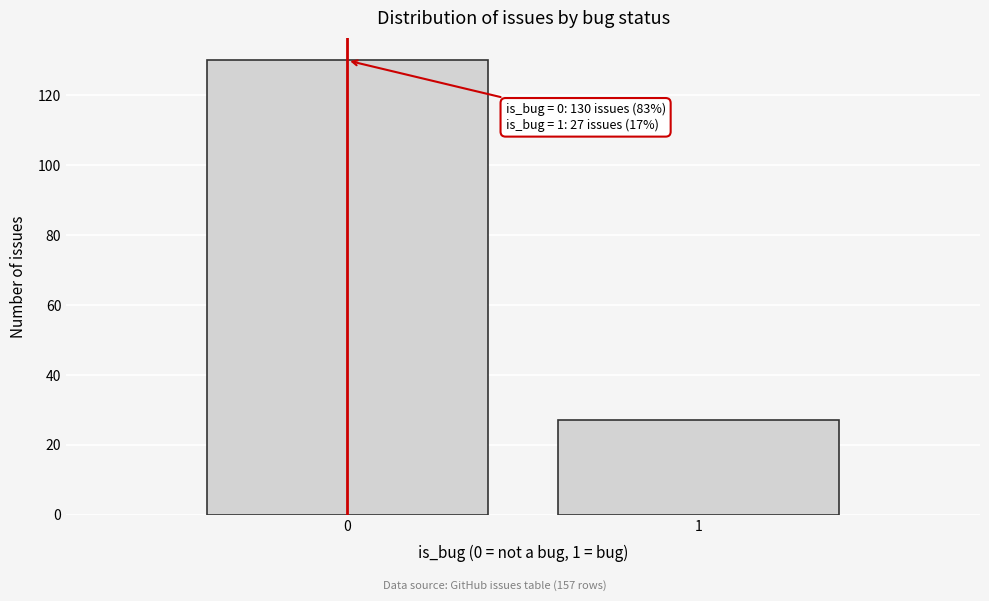

Reading right to left, what are all the values shown in this chart?

1=27	0=130